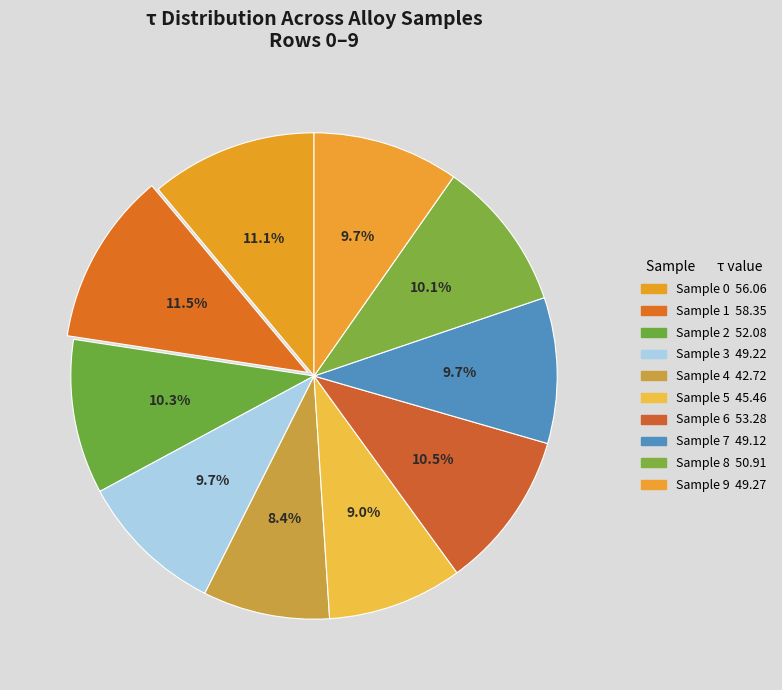

Which slice is the smallest?

4